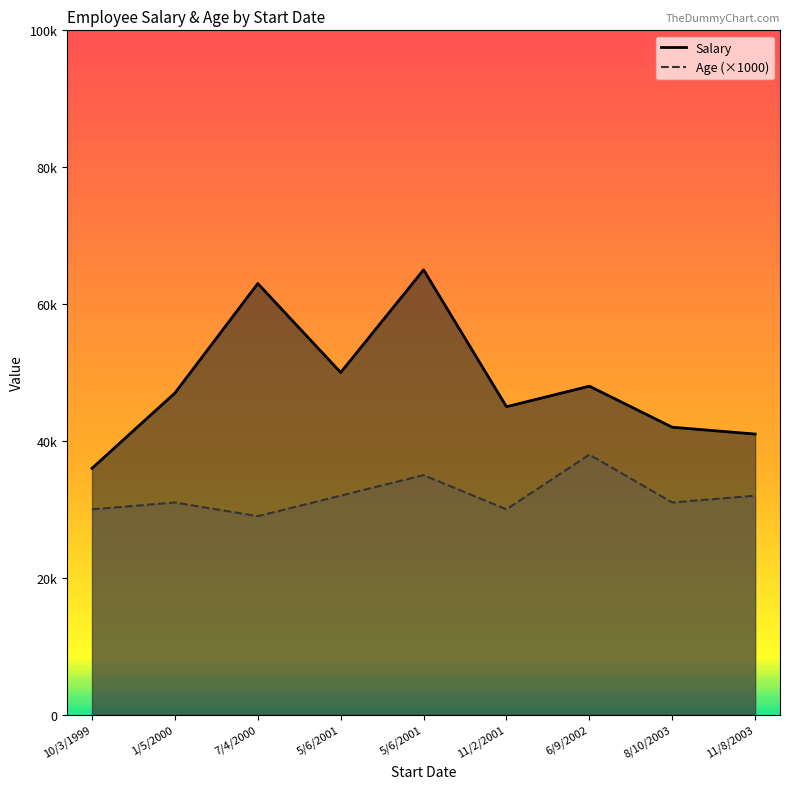

Where is the first local minimum for Age (×1000)?

7/4/2000